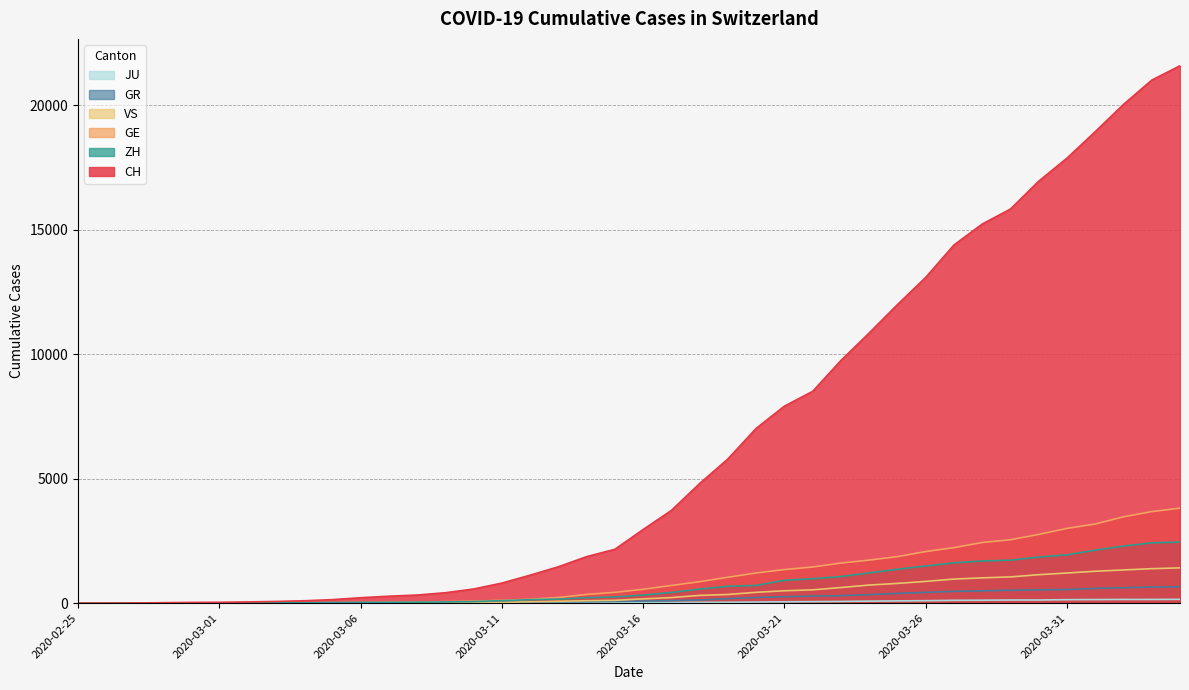

What position from the right is 2020-03-07?

29